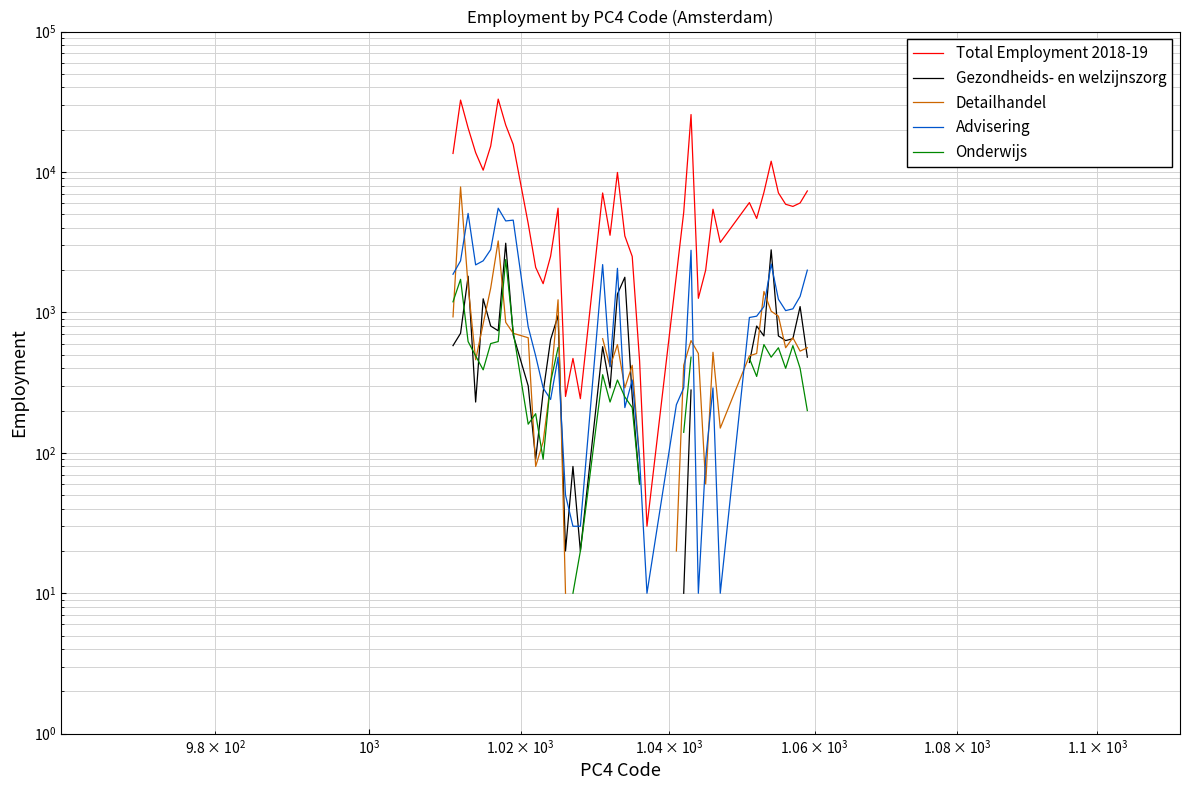

Rank the series by their maximum value, from highest to lowest.

Total Employment 2018-19, Detailhandel, Advisering, Gezondheids- en welzijnszorg, Onderwijs